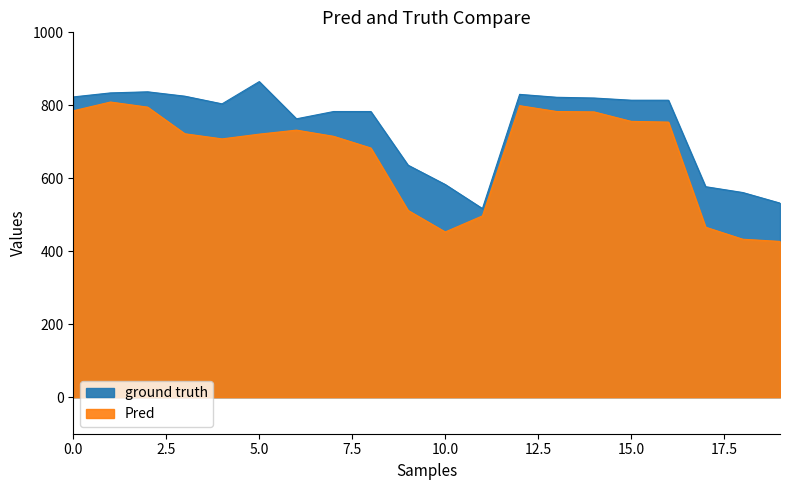

What is the sum of the ground truth values at 10 and 8?

1366